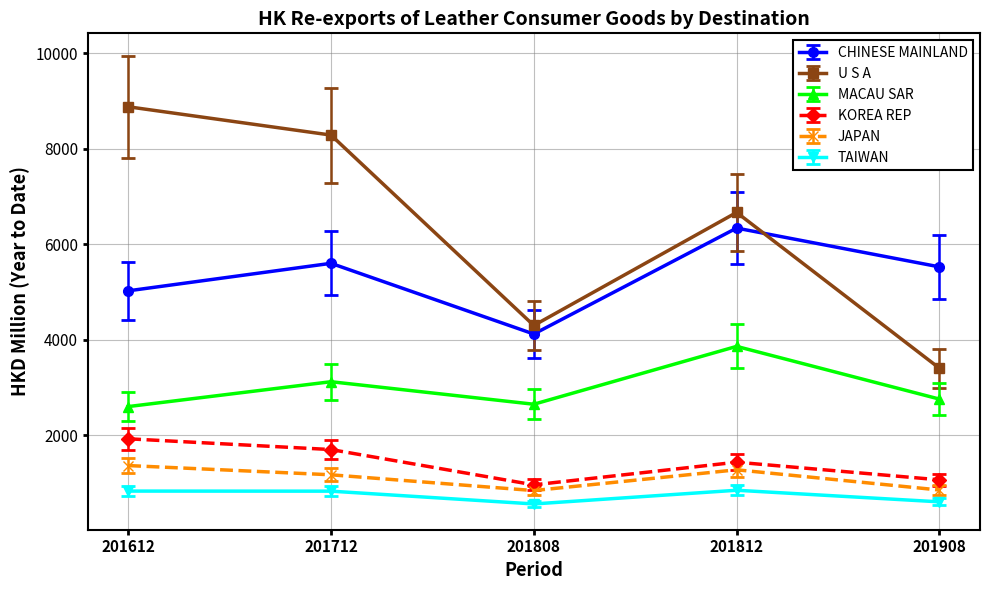

The JAPAN series shows 287.5 at 201908. True or false?

False